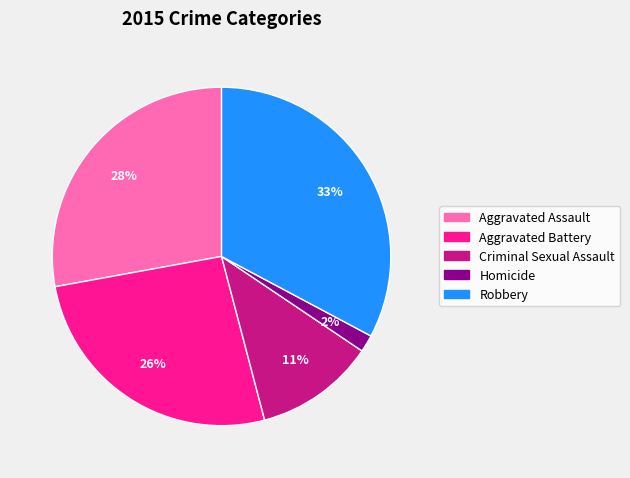

To the nearest percent, what portion does Robbery represent?

33%